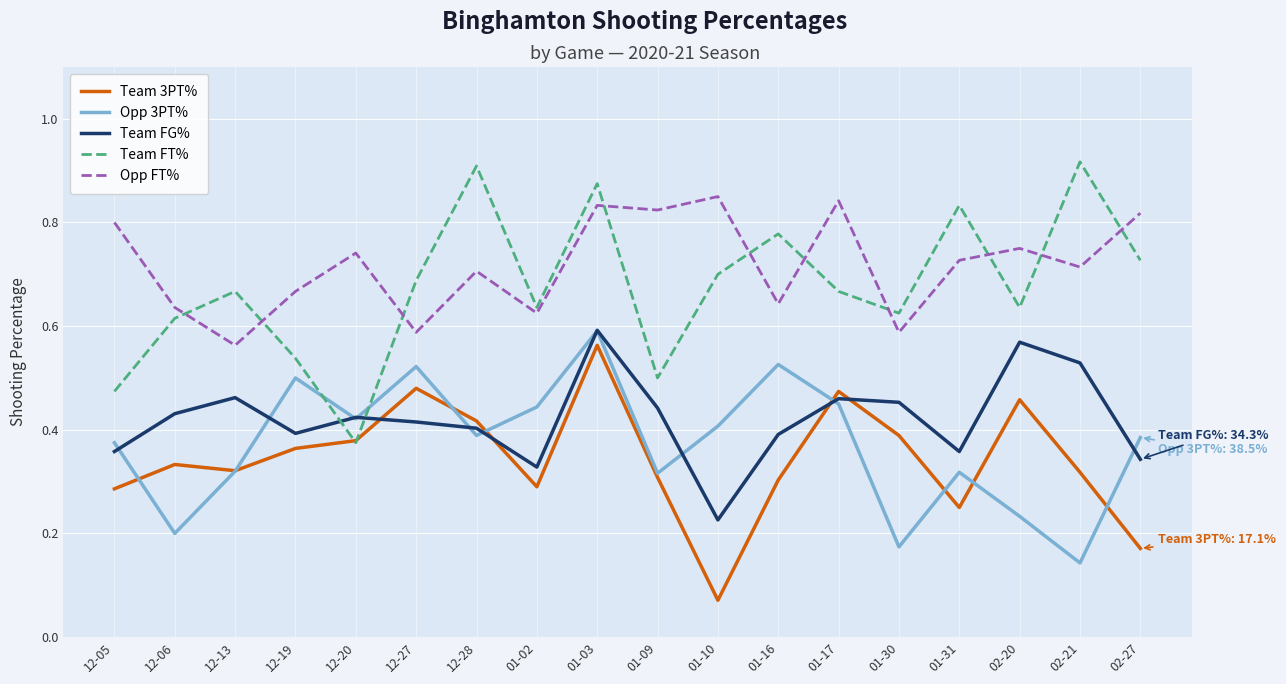

True or false: Opp 3PT% and Opp FT% intersect in this chart.

False